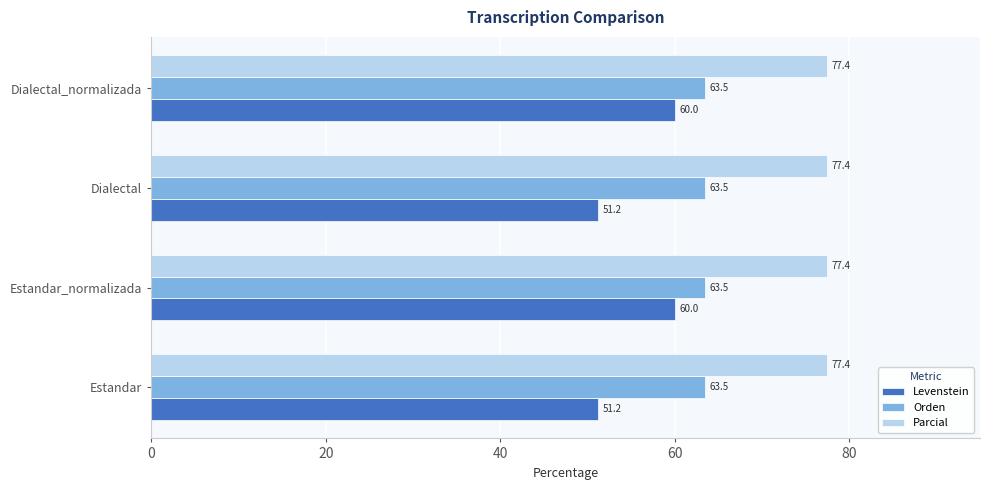

What is the maximum value shown in the chart?

77.4